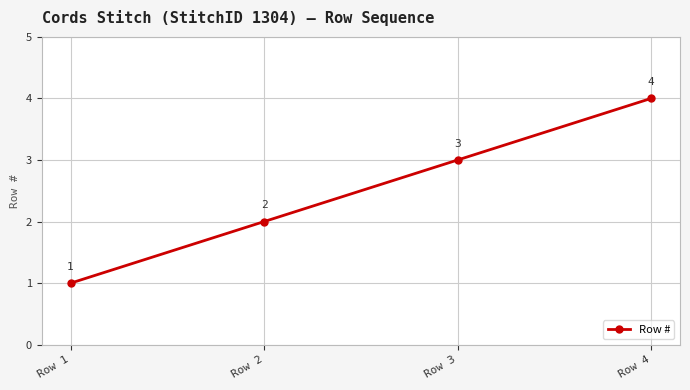

The value at Row 3 is 5. True or false?

False